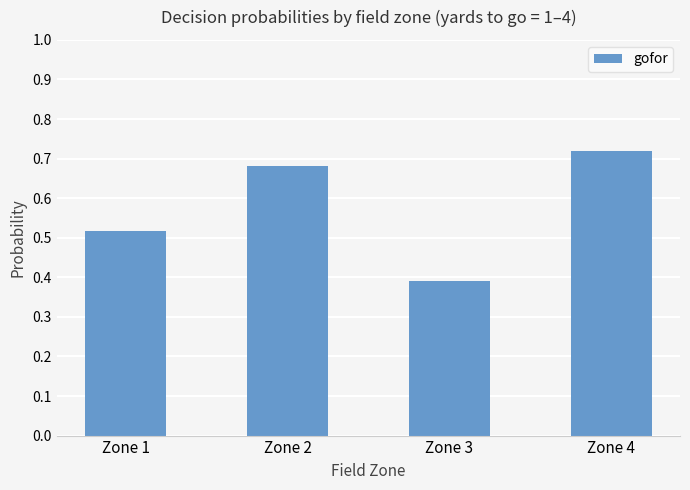

List the labels in order of value, smallest first.

Zone 3, Zone 1, Zone 2, Zone 4